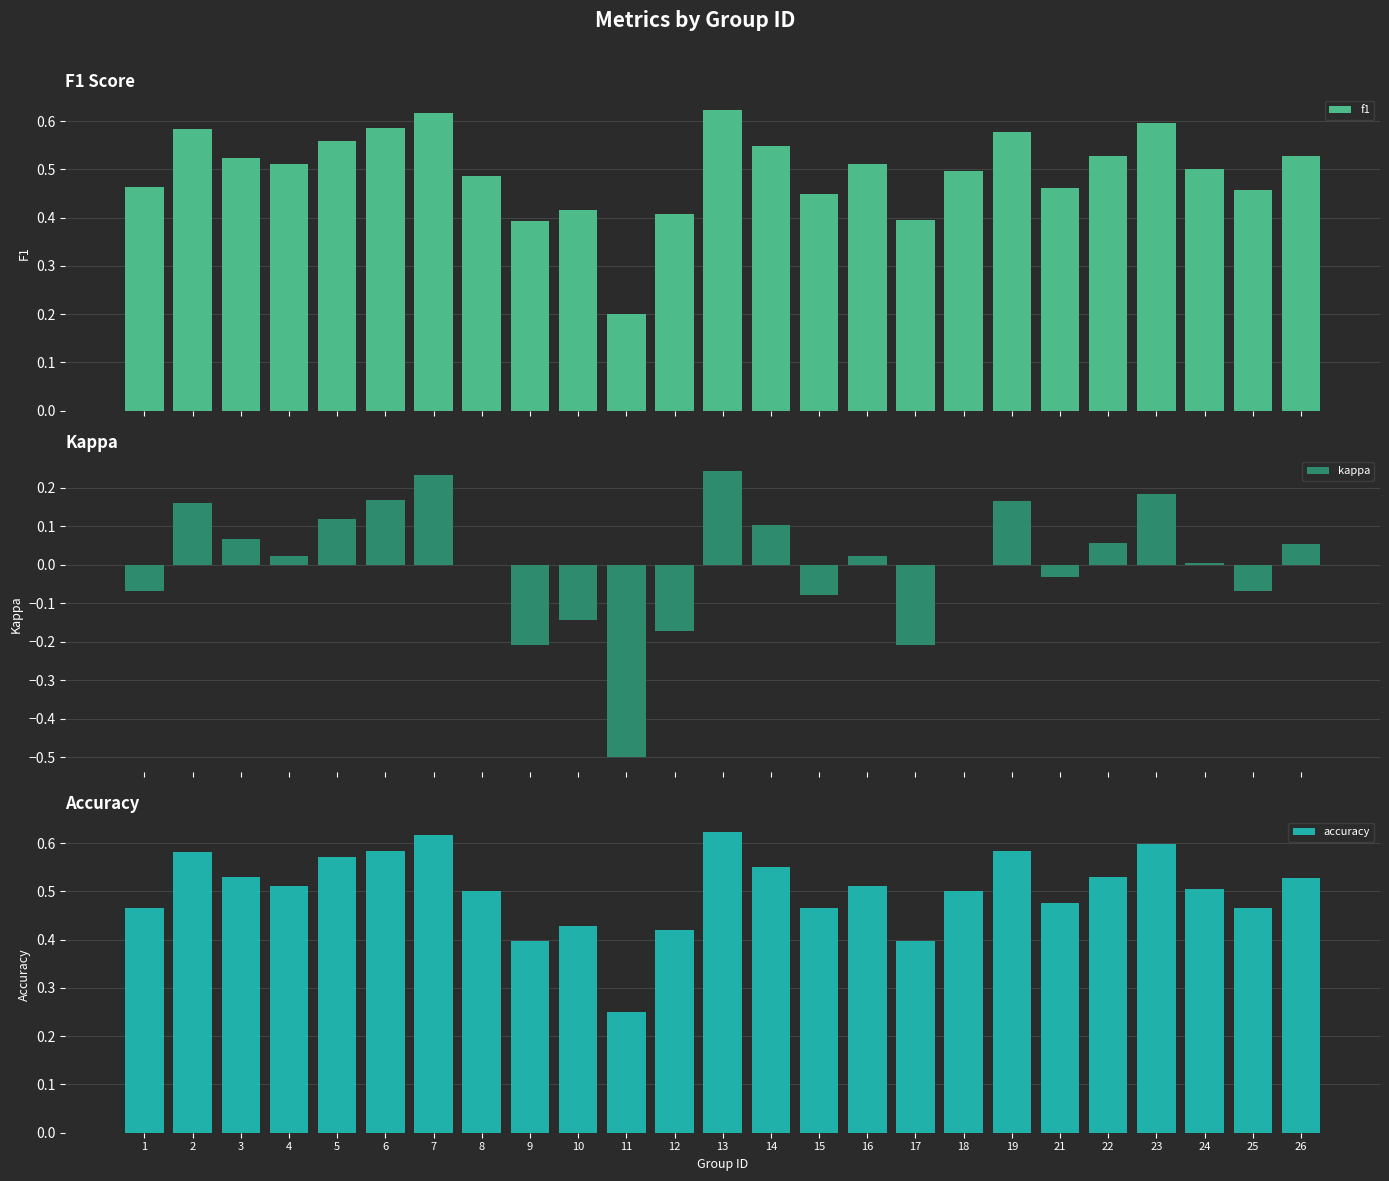

Which category has the highest value in the accuracy series?

13